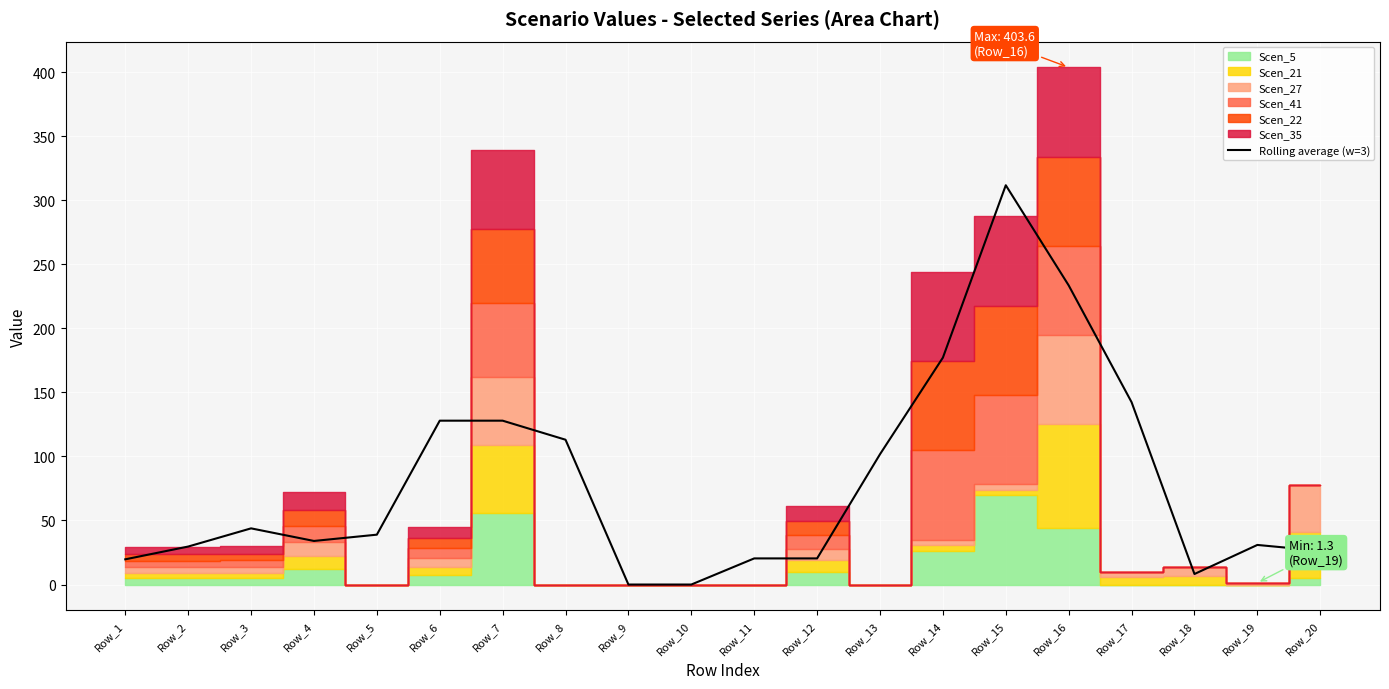

What is the average value?

80.4